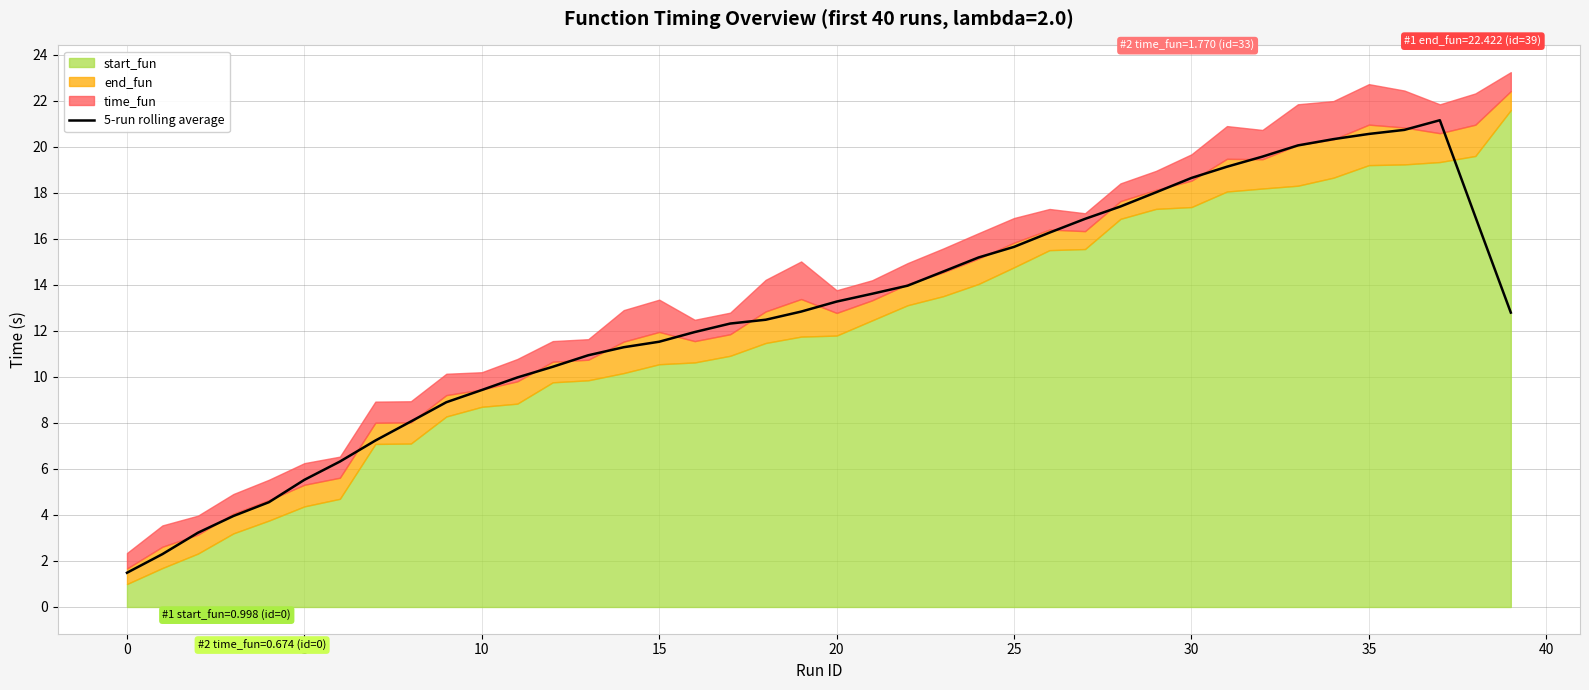

The 5-run rolling average series shows 19.4 at 20. True or false?

False